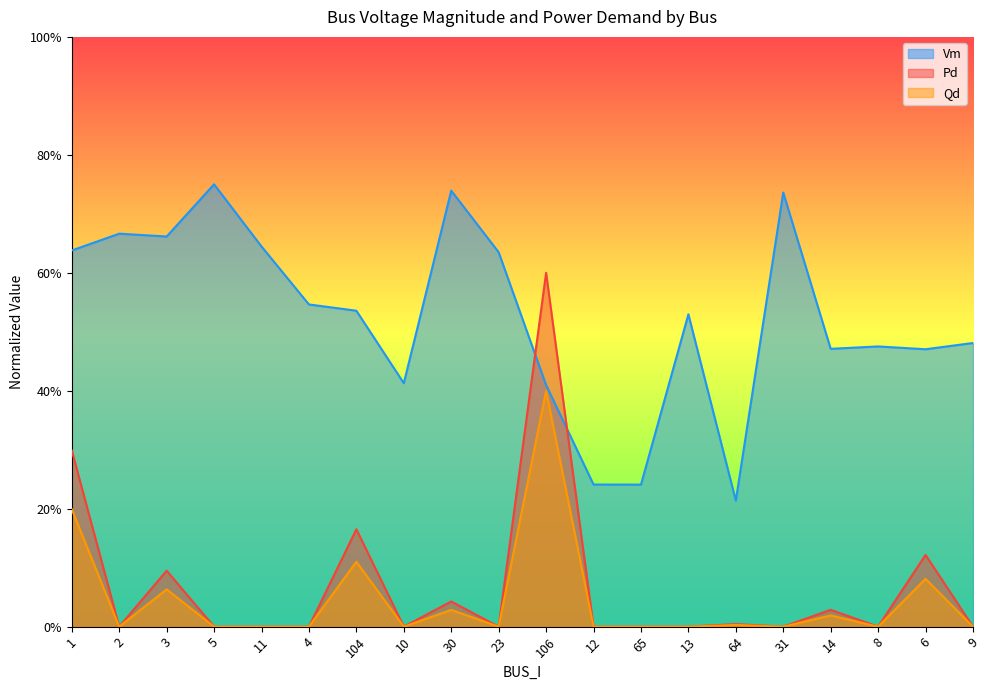

List the series in order of their peak value, highest first.

Vm, Pd, Qd